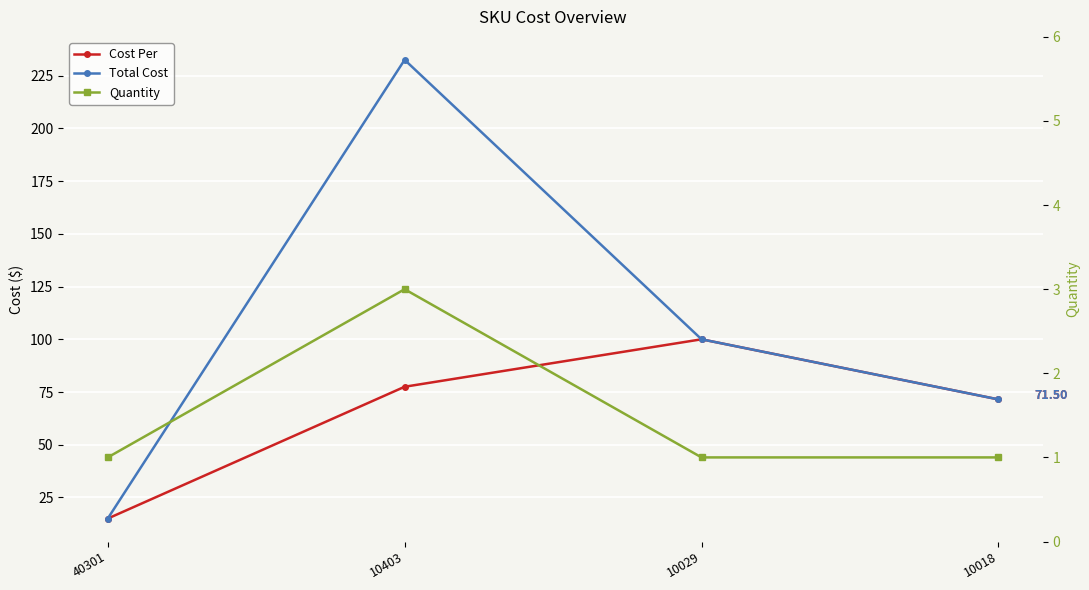

True or false: Quantity has more than 1 points higher than both neighbors.

False